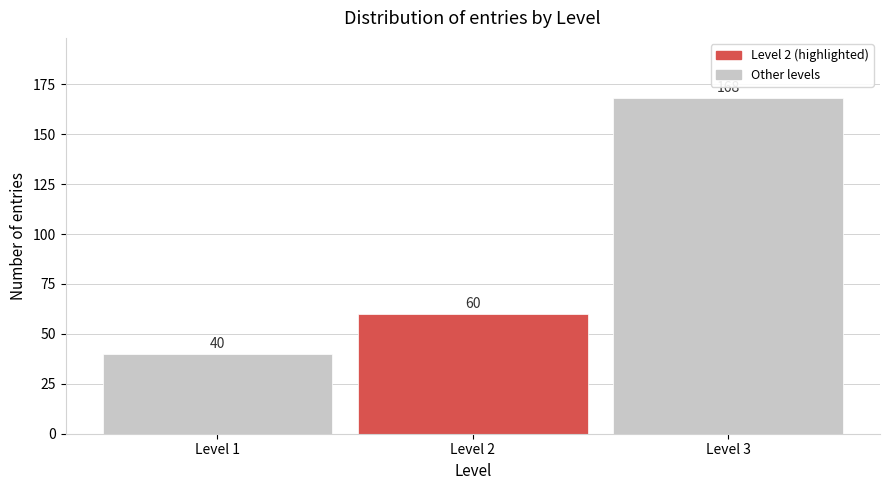

Reading left to right, what are all the values shown in this chart?

Level 1=40	Level 2=60	Level 3=168